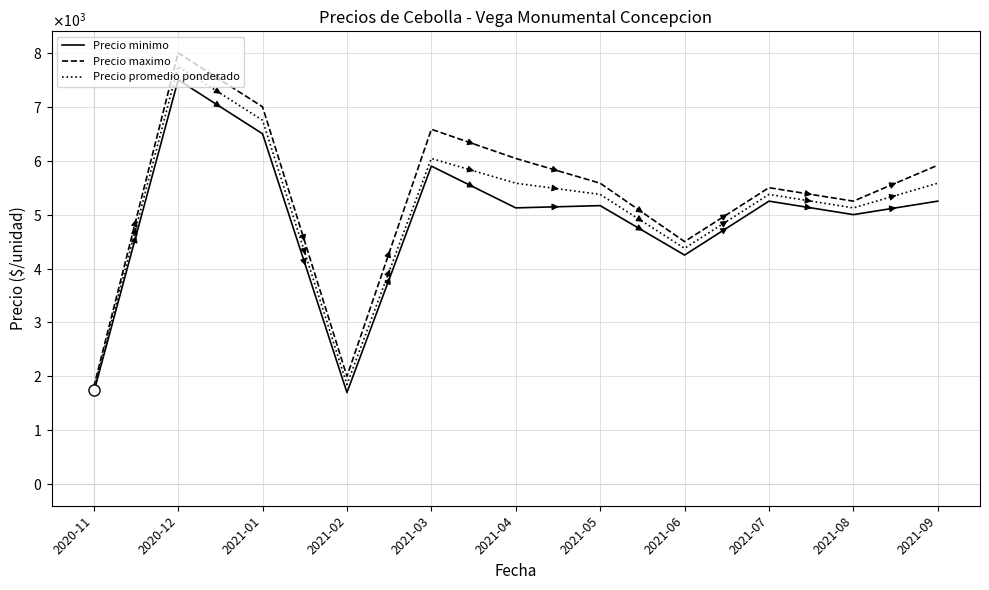

True or false: Precio maximo and Precio minimo intersect in this chart.

False